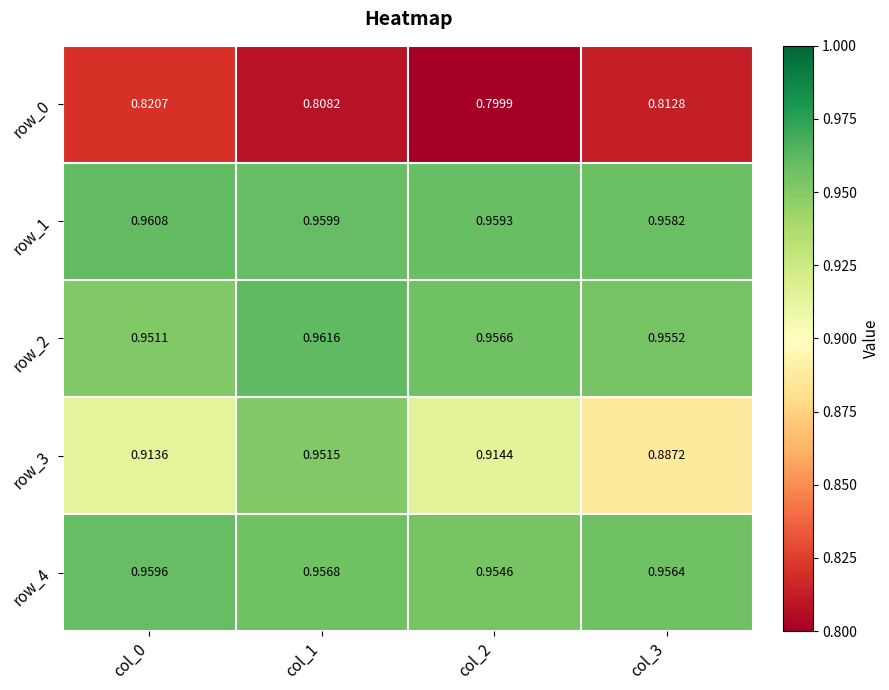

Rank the series by their maximum value, from lowest to highest.

row_0, row_3, row_4, row_1, row_2